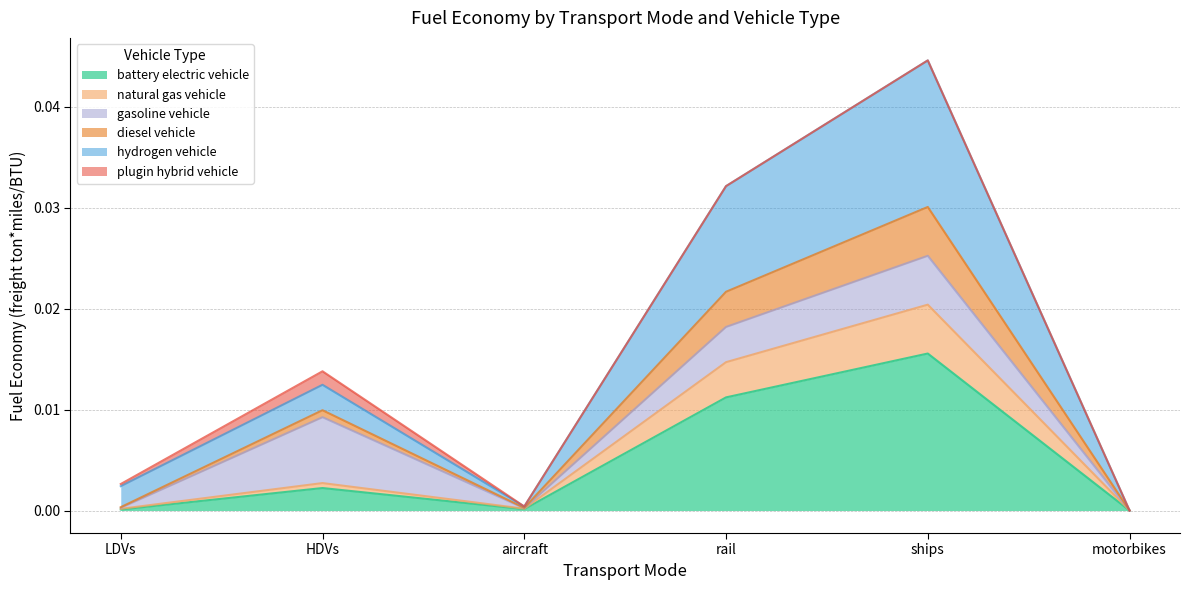

True or false: natural gas vehicle and hydrogen vehicle cross at least once.

False